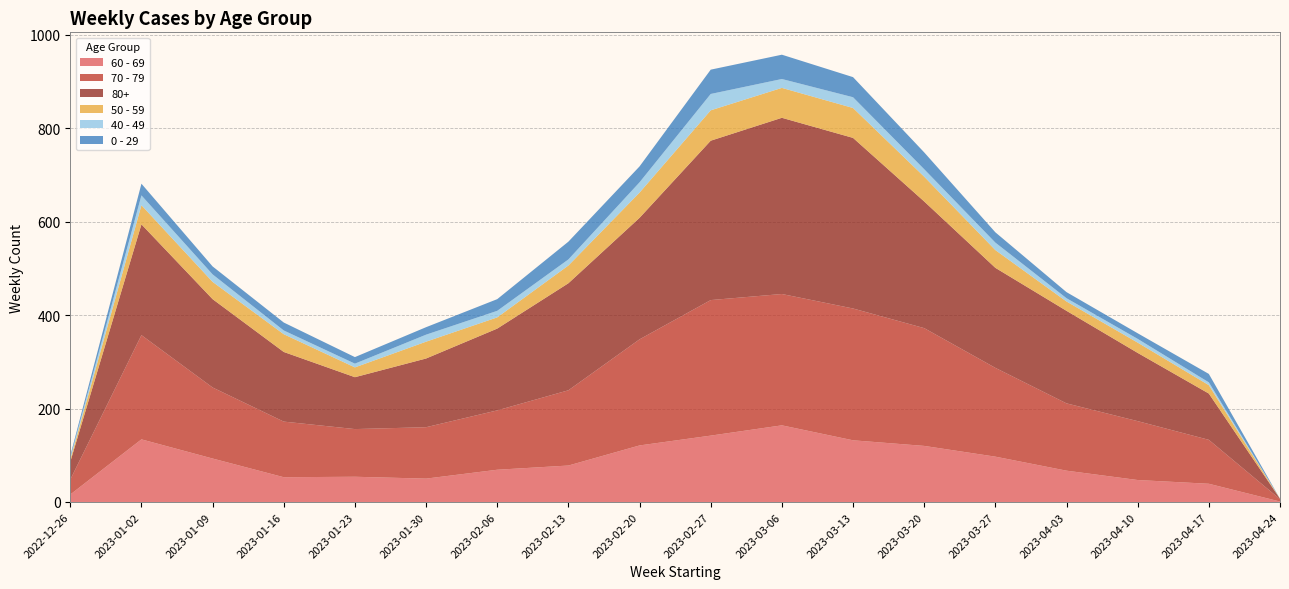

Reading left to right, list all the values displayed in this chart.

60 - 69: 2022-12-26=16	2023-01-02=134	2023-01-09=93	2023-01-16=53	2023-01-23=54	2023-01-30=50	2023-02-06=69	2023-02-13=78	2023-02-20=121	2023-02-27=142	2023-03-06=164	2023-03-13=132	2023-03-20=120	2023-03-27=97	2023-04-03=67	2023-04-10=47	2023-04-17=39	2023-04-24=1
70 - 79: 2022-12-26=32	2023-01-02=223	2023-01-09=152	2023-01-16=119	2023-01-23=102	2023-01-30=110	2023-02-06=127	2023-02-13=161	2023-02-20=227	2023-02-27=290	2023-03-06=281	2023-03-13=282	2023-03-20=252	2023-03-27=190	2023-04-03=144	2023-04-10=126	2023-04-17=94	2023-04-24=5
80+: 2022-12-26=38	2023-01-02=237	2023-01-09=189	2023-01-16=149	2023-01-23=111	2023-01-30=147	2023-02-06=175	2023-02-13=229	2023-02-20=260	2023-02-27=341	2023-03-06=377	2023-03-13=365	2023-03-20=271	2023-03-27=214	2023-04-03=198	2023-04-10=146	2023-04-17=99	2023-04-24=1
50 - 59: 2022-12-26=5	2023-01-02=41	2023-01-09=37	2023-01-16=38	2023-01-23=21	2023-01-30=36	2023-02-06=24	2023-02-13=38	2023-02-20=54	2023-02-27=65	2023-03-06=64	2023-03-13=64	2023-03-20=53	2023-03-27=38	2023-04-03=20	2023-04-10=22	2023-04-17=18	2023-04-24=0
40 - 49: 2022-12-26=4	2023-01-02=21	2023-01-09=16	2023-01-16=8	2023-01-23=8	2023-01-30=15	2023-02-06=14	2023-02-13=13	2023-02-20=22	2023-02-27=35	2023-03-06=19	2023-03-13=23	2023-03-20=16	2023-03-27=16	2023-04-03=7	2023-04-10=8	2023-04-17=6	2023-04-24=0
0 - 29: 2022-12-26=4	2023-01-02=25	2023-01-09=17	2023-01-16=17	2023-01-23=14	2023-01-30=16	2023-02-06=25	2023-02-13=38	2023-02-20=34	2023-02-27=52	2023-03-06=52	2023-03-13=43	2023-03-20=36	2023-03-27=22	2023-04-03=13	2023-04-10=12	2023-04-17=18	2023-04-24=0